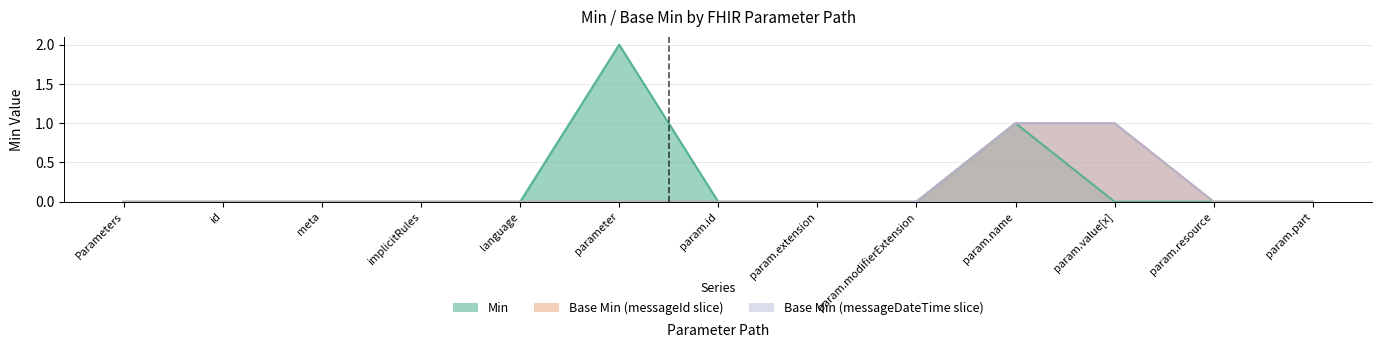

Count the number of categories in the chart.

13